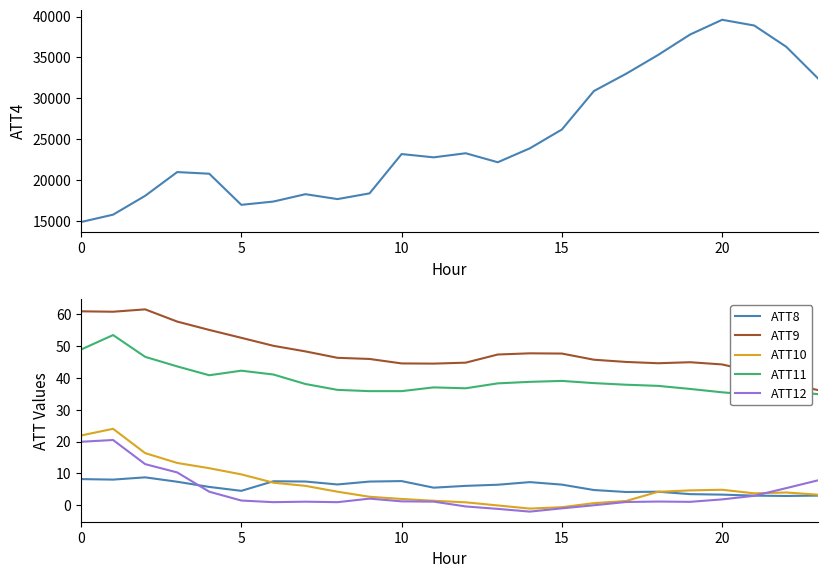

The value of ATT9 at 0 is 60.9. True or false?

True